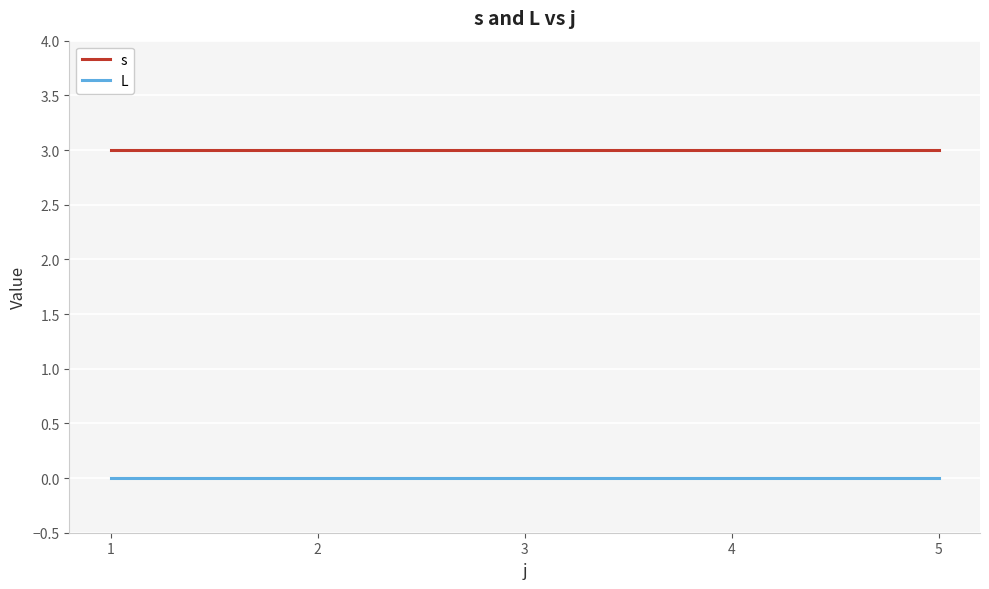

What is the sum of the s values at 2 and 4?

6